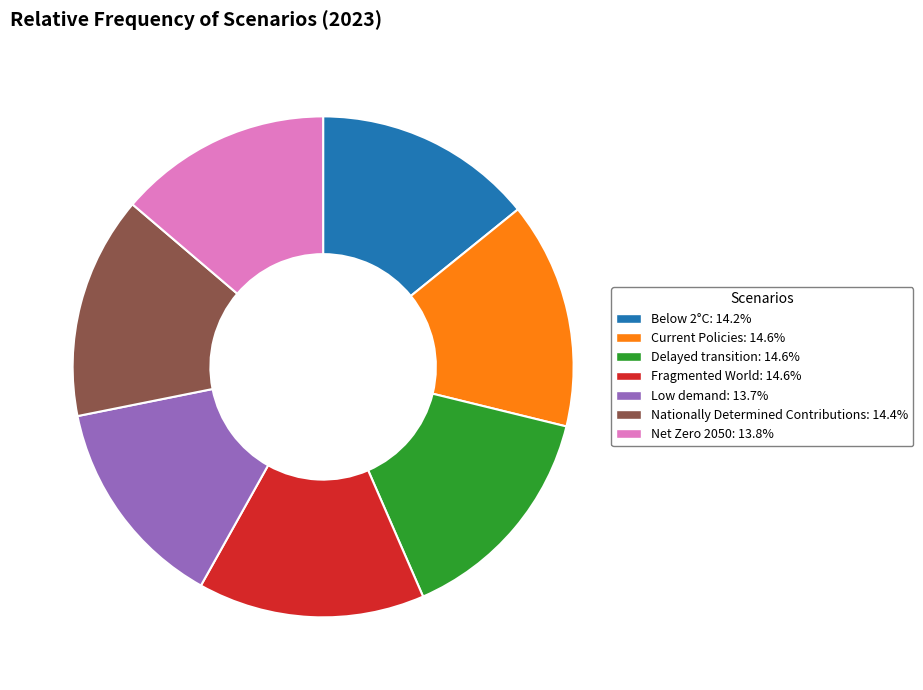

How many segments does this pie chart have?

7